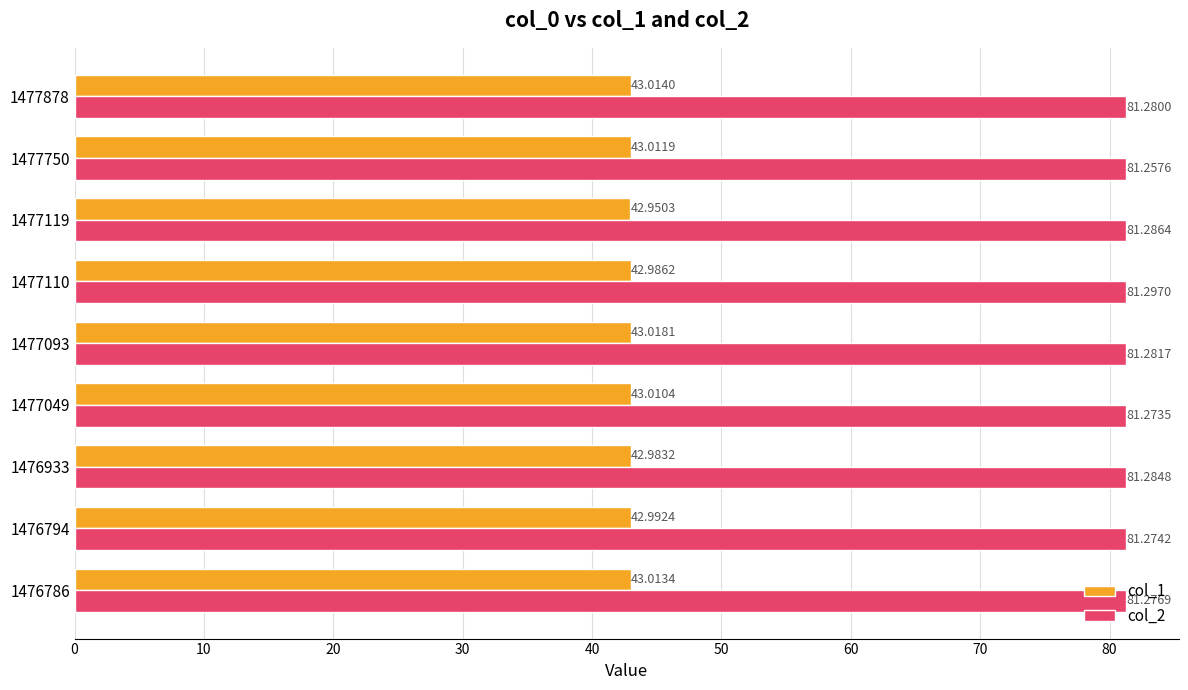

What is the difference between the highest and lowest values at 1477750?

38.2